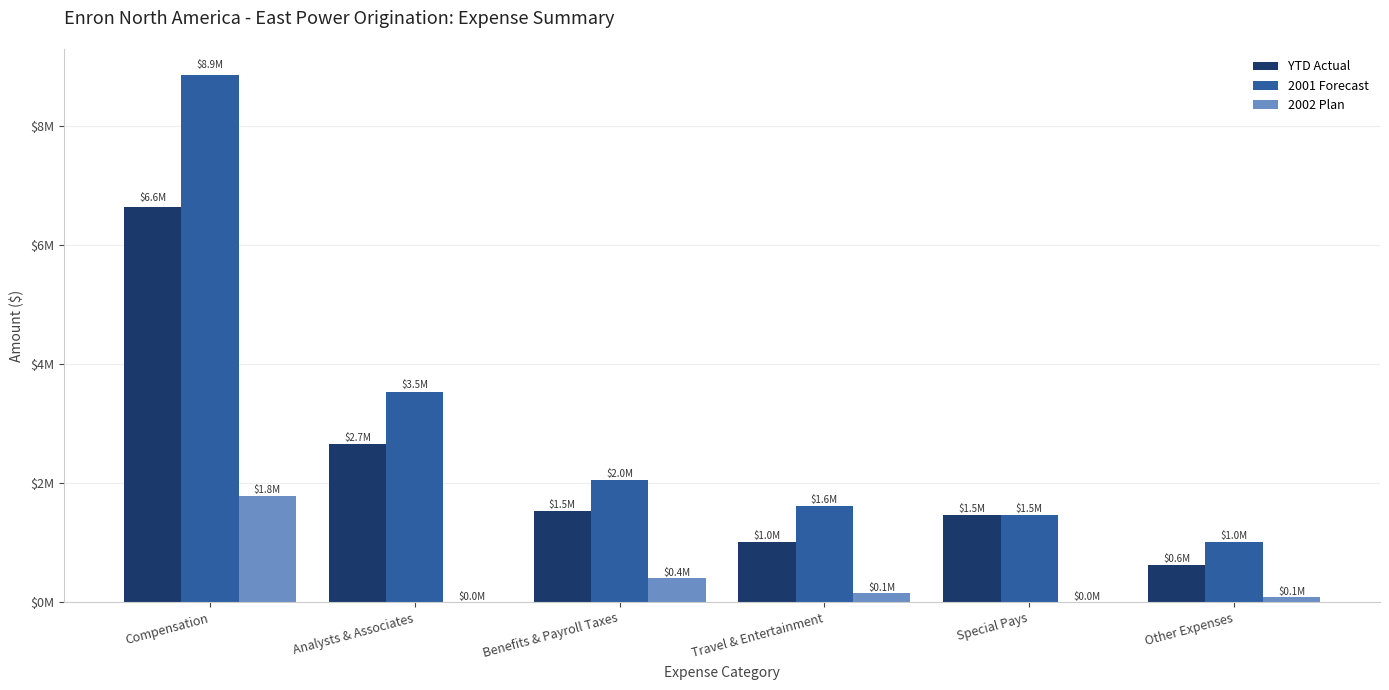

Are the bars horizontal?

No